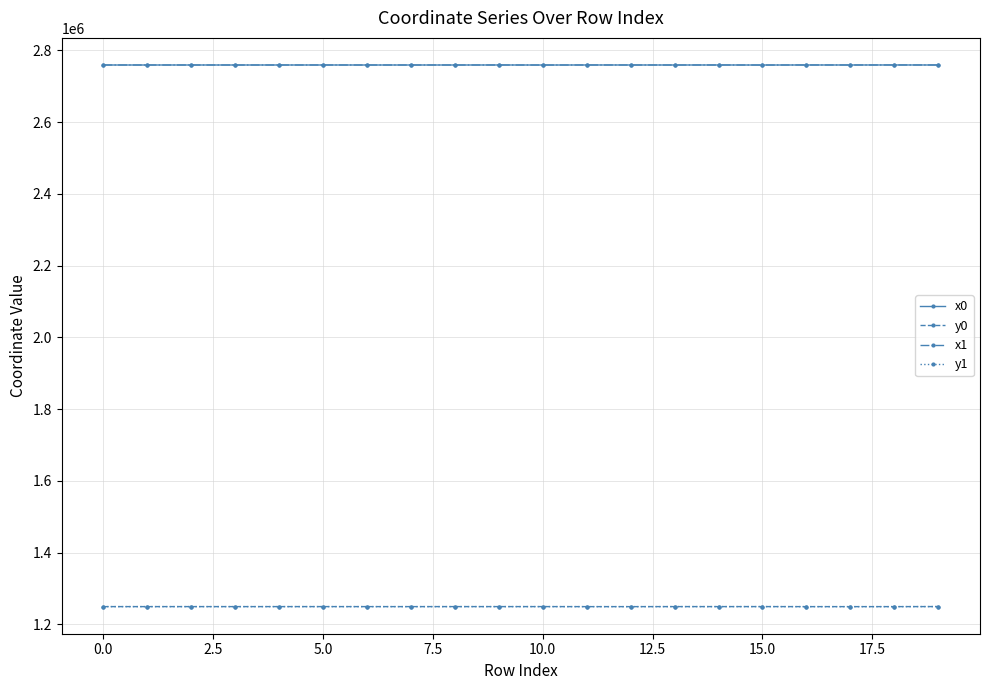

True or false: x0 has more than 2 points higher than both neighbors.

True